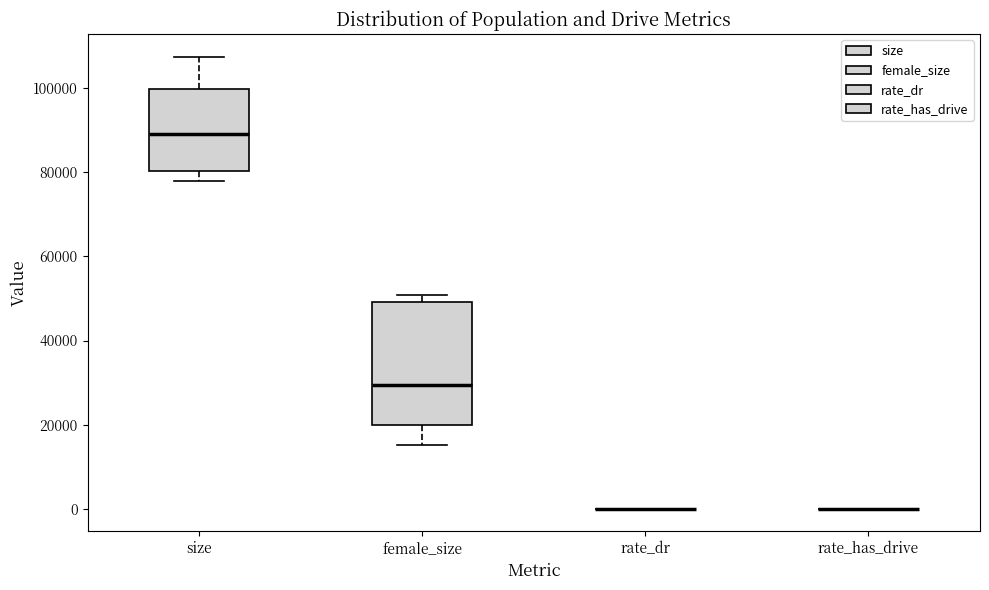

Comparing the boxes themselves (not the whiskers), which one is the tallest?

female_size